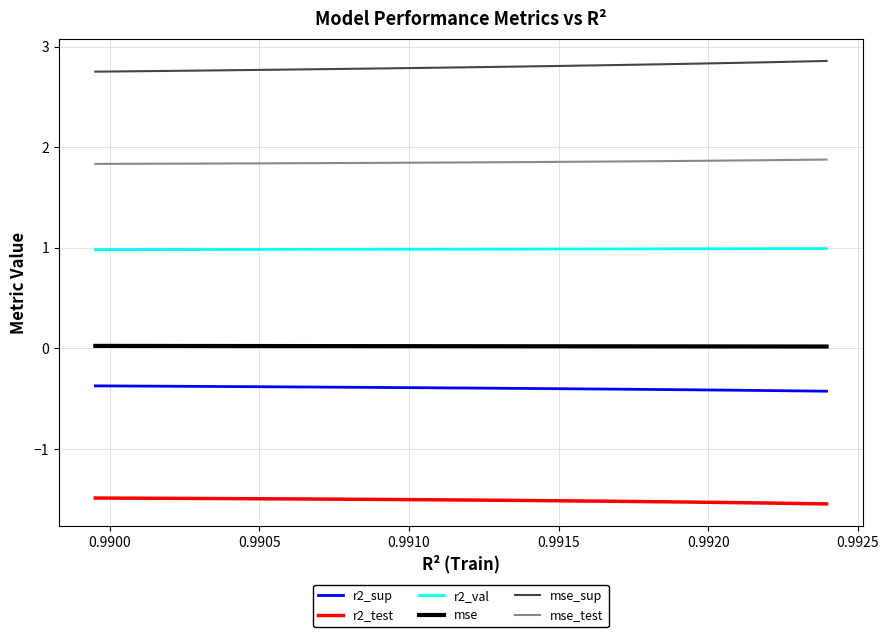

Rank the series by their maximum value, from highest to lowest.

mse_sup, mse_test, r2_val, mse, r2_sup, r2_test